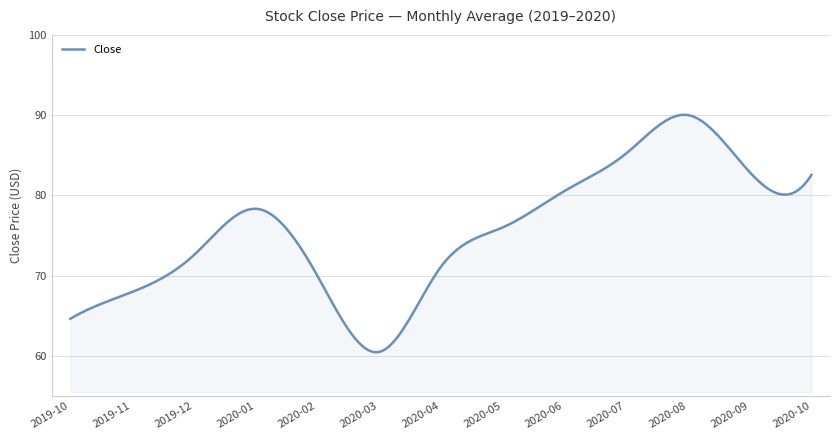

What is the smallest value displayed?

60.5